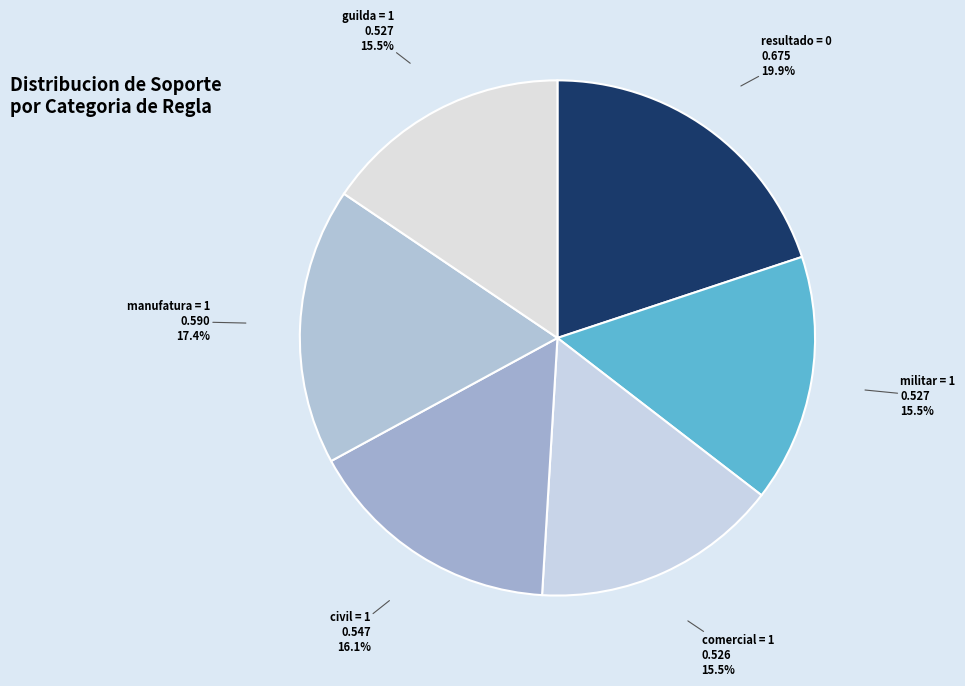

How many segments does this pie chart have?

6